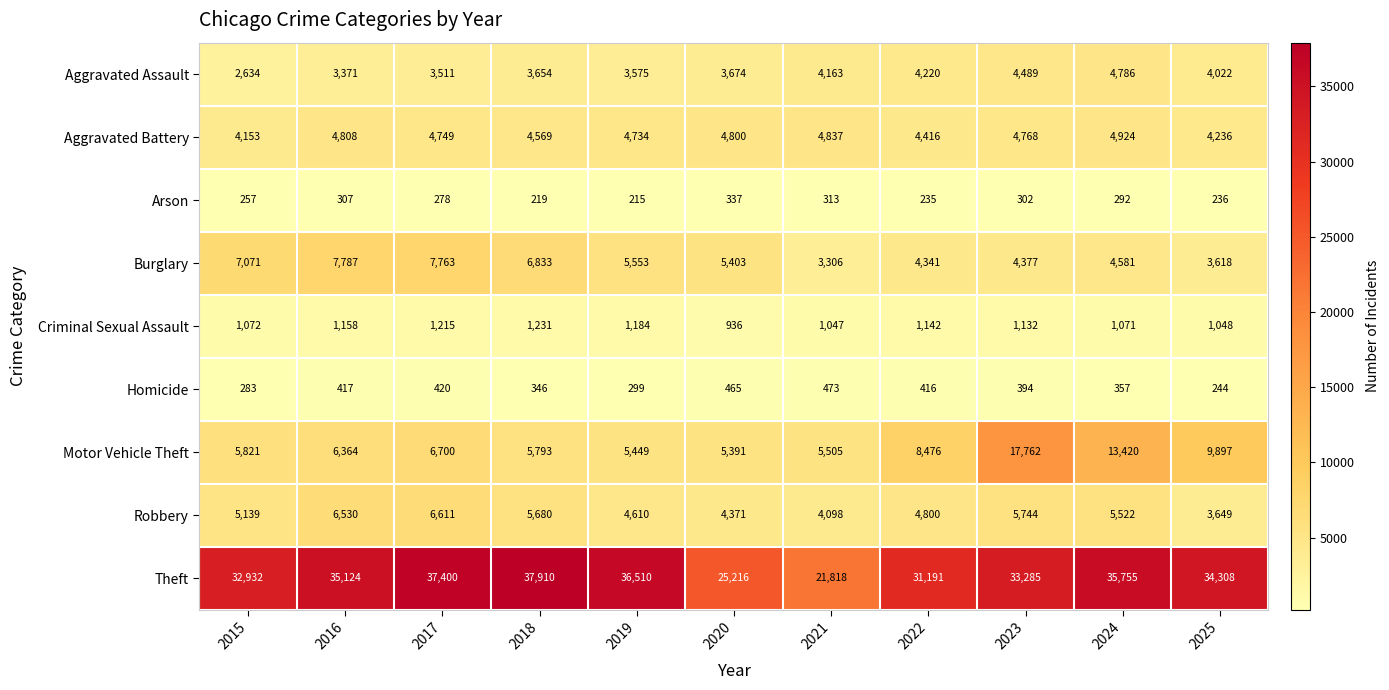

True or false: Robbery has a value of 6611 at 2017.

True